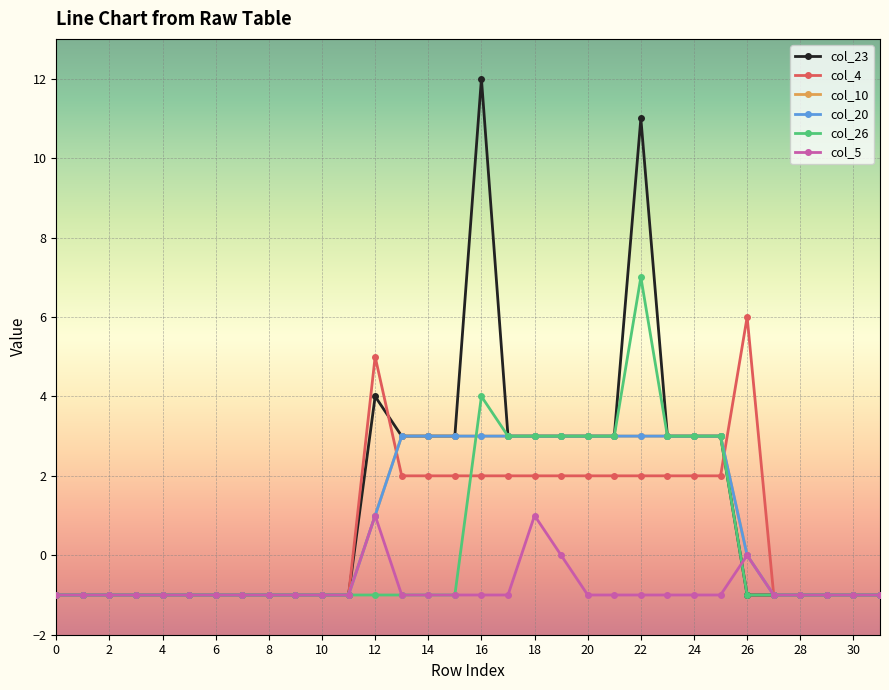

Does the chart have visible grid lines?

Yes